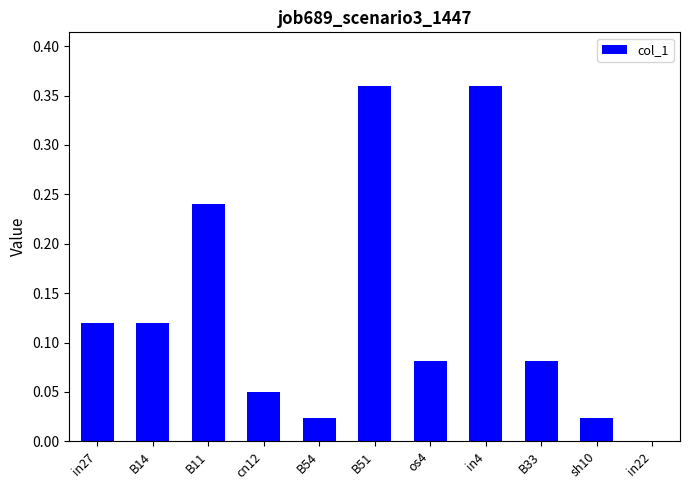

True or false: the data shows 0.2 at B51.

False